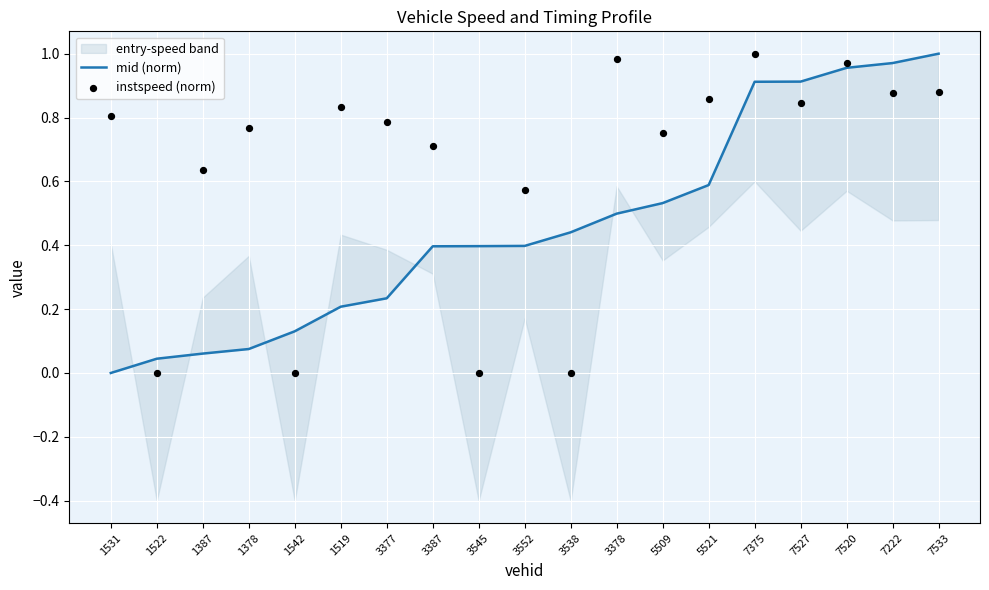

At which label does mid (norm) reach its minimum?

1531